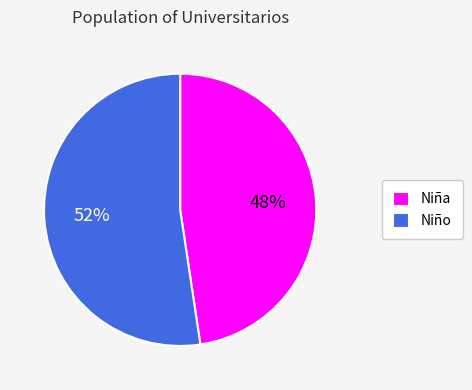

Rank the categories by value from lowest to highest.

Niña, Niño